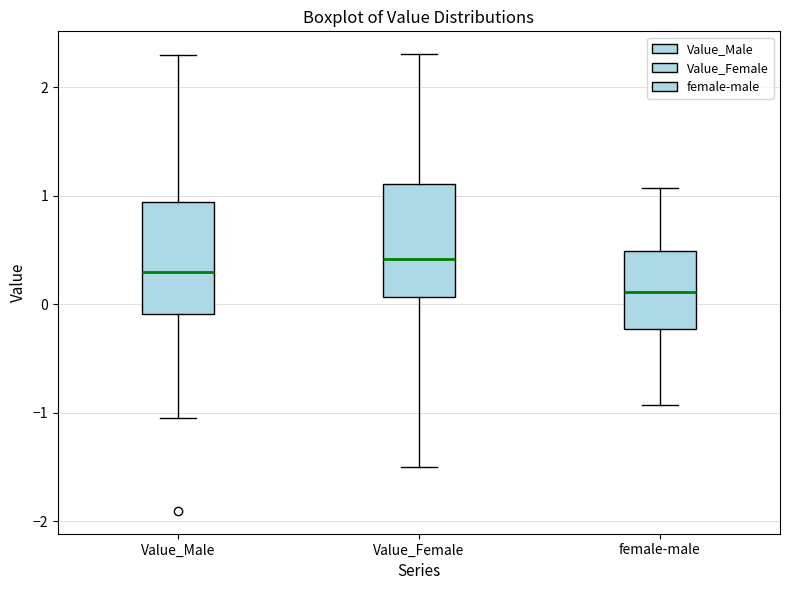

Reading left to right, read every box against the y-axis: the position of its median line, the range the box covers, and the ends of its whiskers. The values are not printed on the chart, so give them approximately, as read against the axis.

Value_Male: median 0.3, box -0.1 to 0.9, whiskers -1.0 to 2.3
Value_Female: median 0.4, box 0.1 to 1.1, whiskers -1.5 to 2.3
female-male: median 0.1, box -0.2 to 0.5, whiskers -0.9 to 1.1